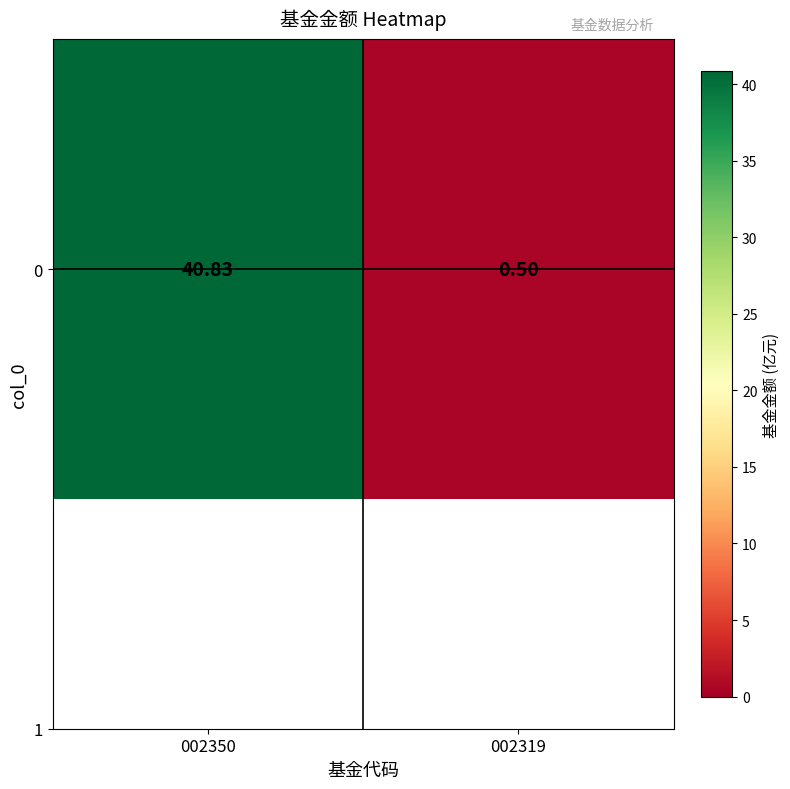

Rank the categories by value from lowest to highest.

002319, 002350